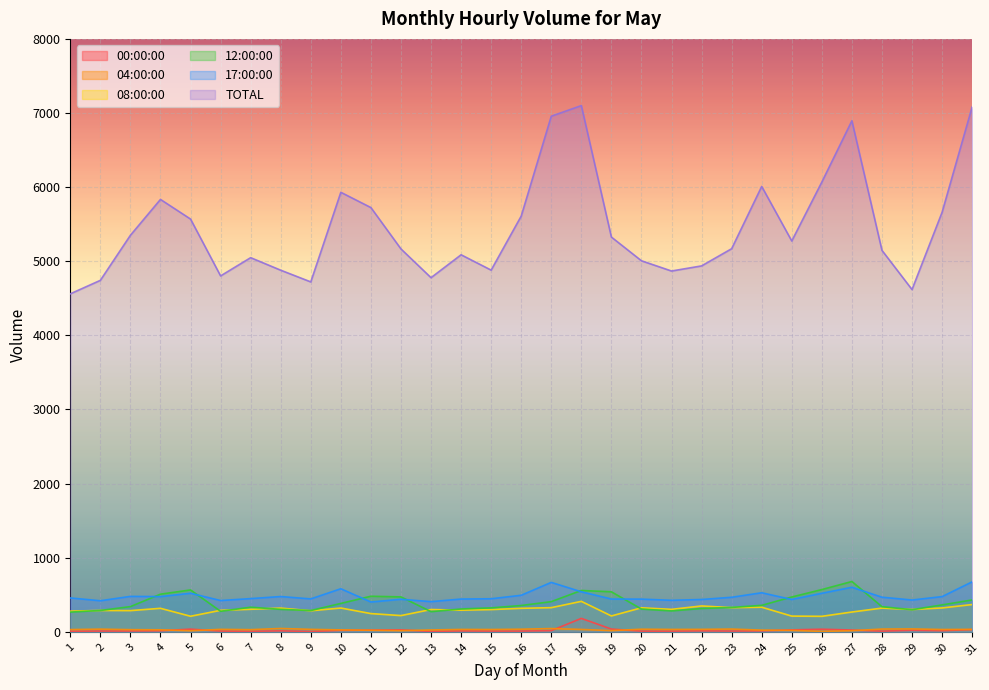

Which label corresponds to the largest value in the chart?

18